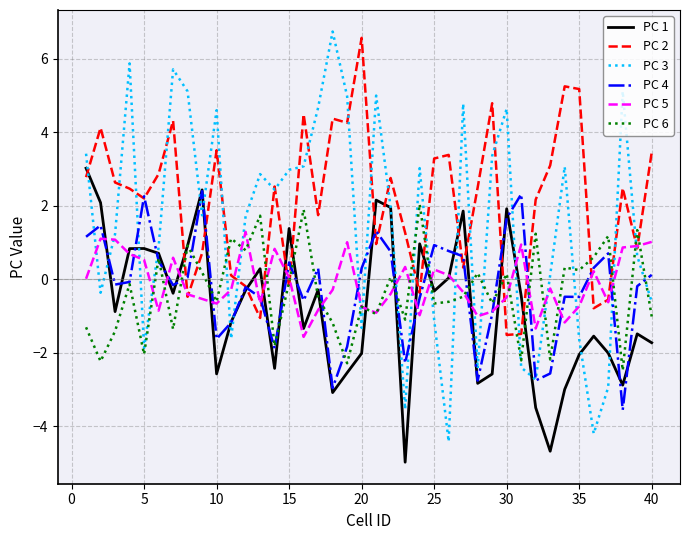

Which series has the largest total across all categories?

PC 2